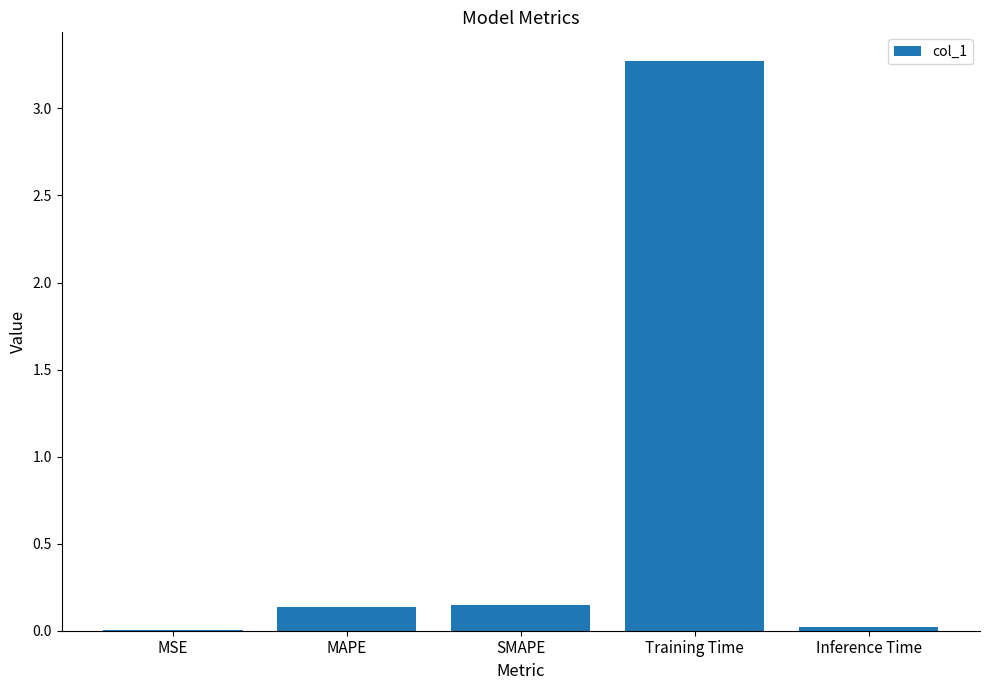

Is it true that the value at Inference Time is 0.0?

True